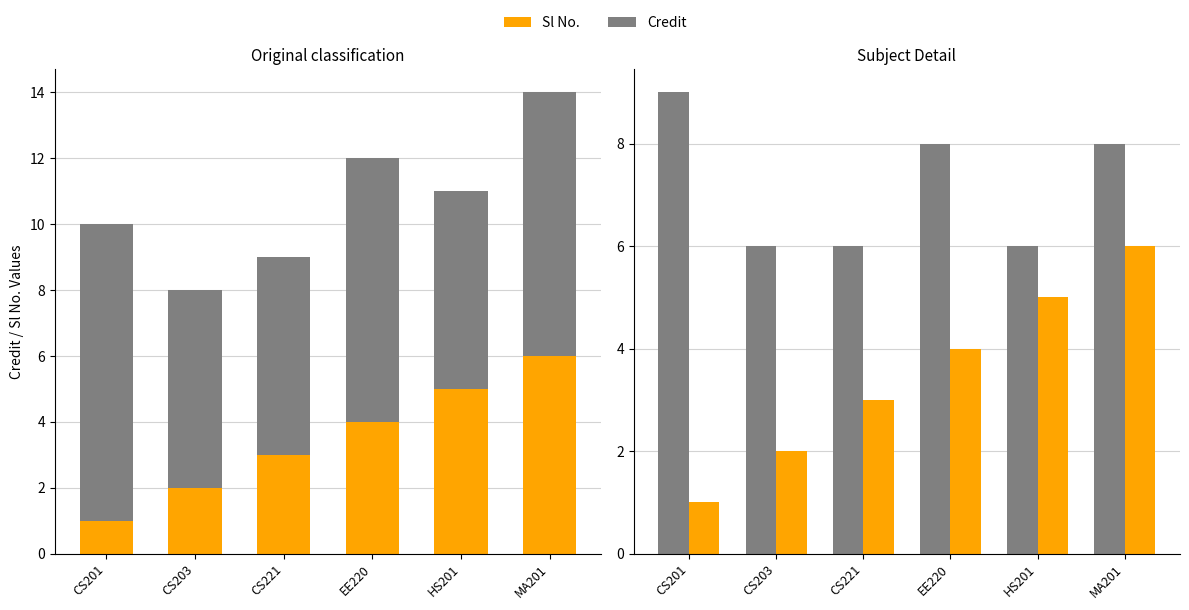

What position from the left is EE220?

4